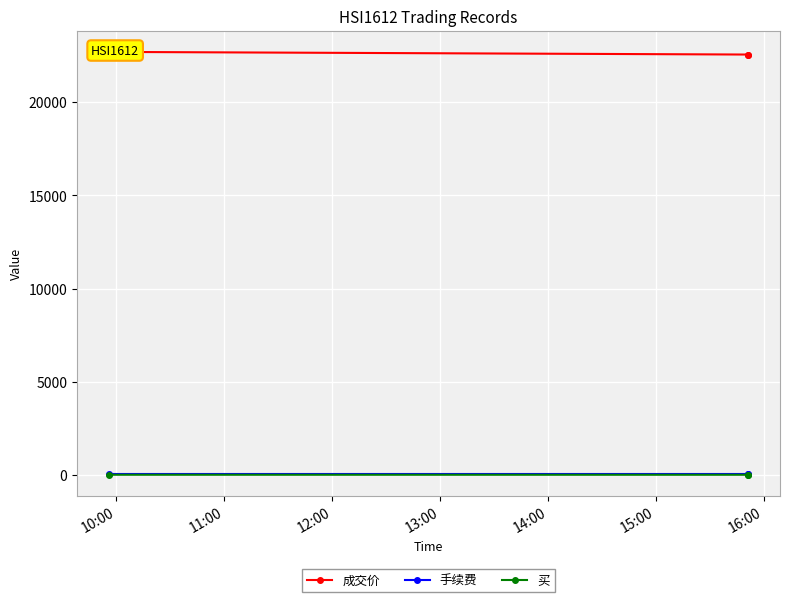

Which label corresponds to the largest value in the chart?

10:00